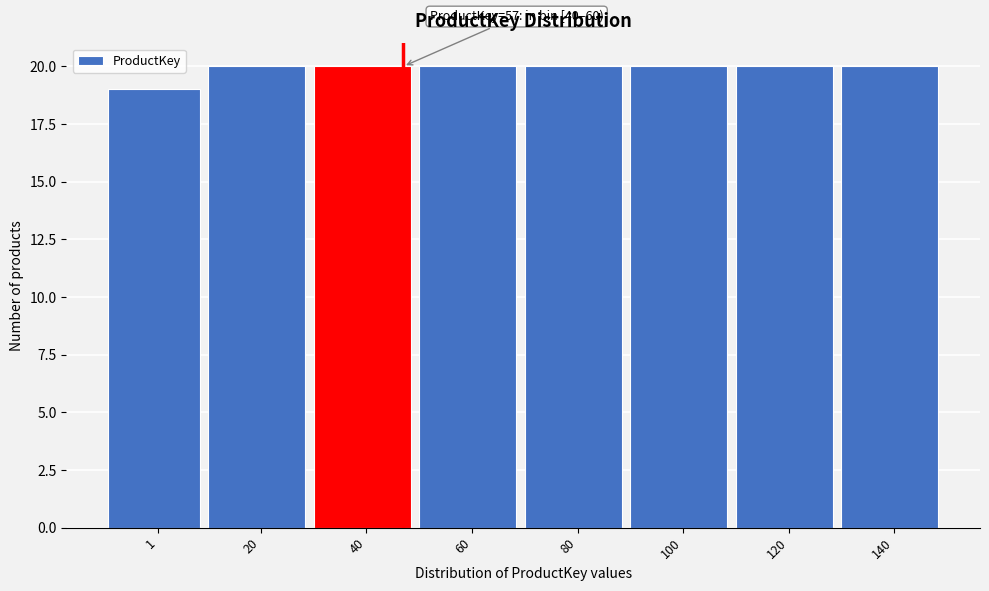

Reading left to right, transcribe all the data shown in this chart.

1=19	20=20	40=20	60=20	80=20	100=20	120=20	140=20